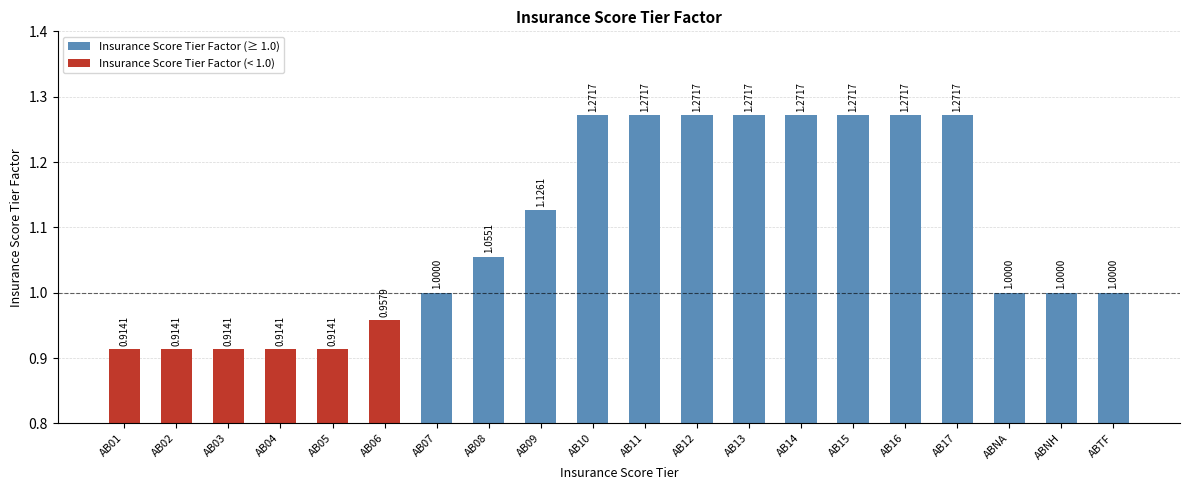

Read the value at AB08.

1.1